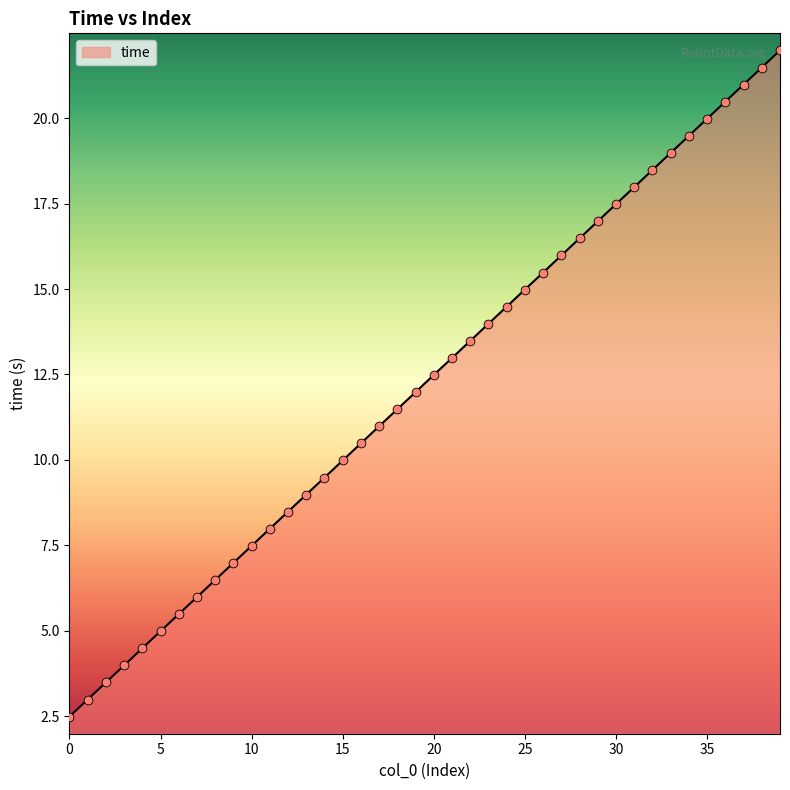

What is the difference between the maximum and minimum values?

19.5